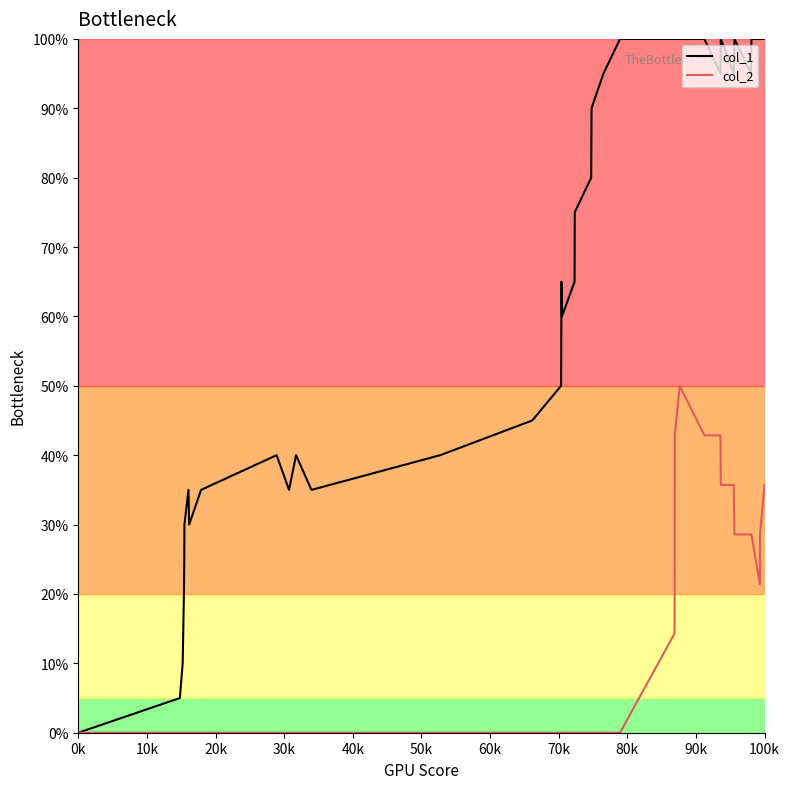

What is the maximum value for col_1?

100.0